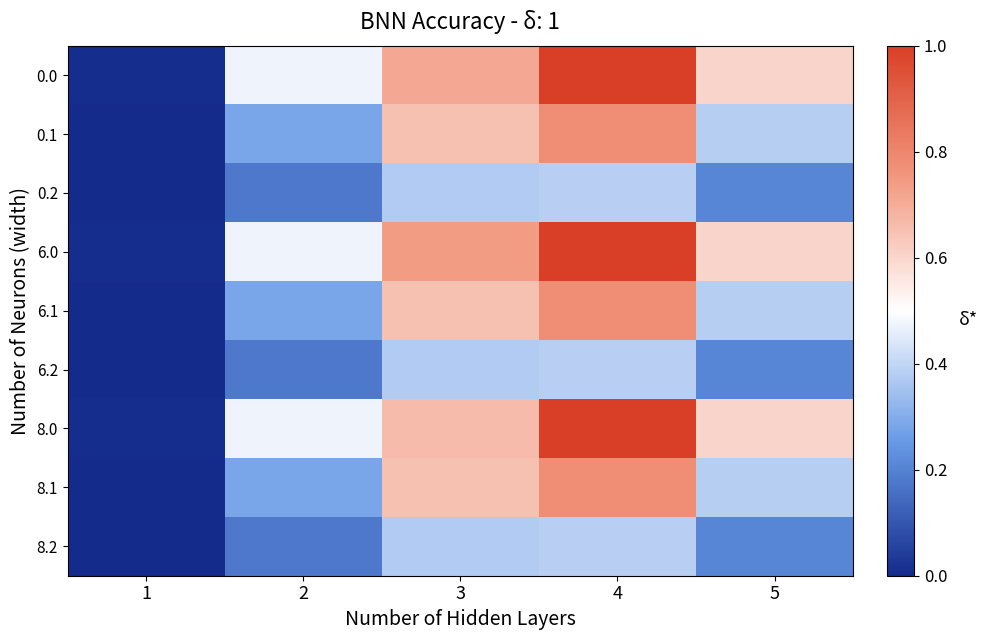

List the series in order of their peak value, lowest first.

0.2, 6.2, 8.2, 0.1, 6.1, 8.1, 0.0, 6.0, 8.0